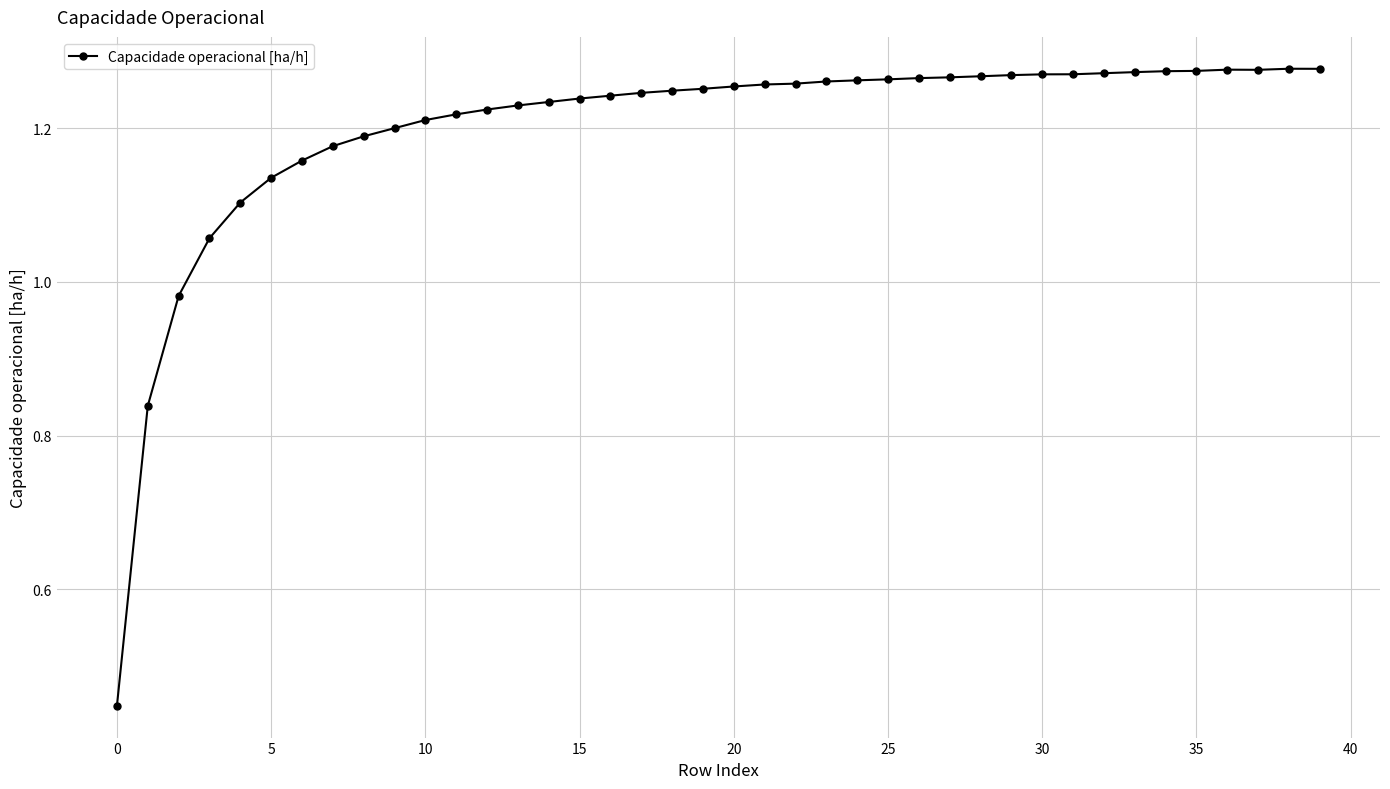

What is the sum of all values?

48.0